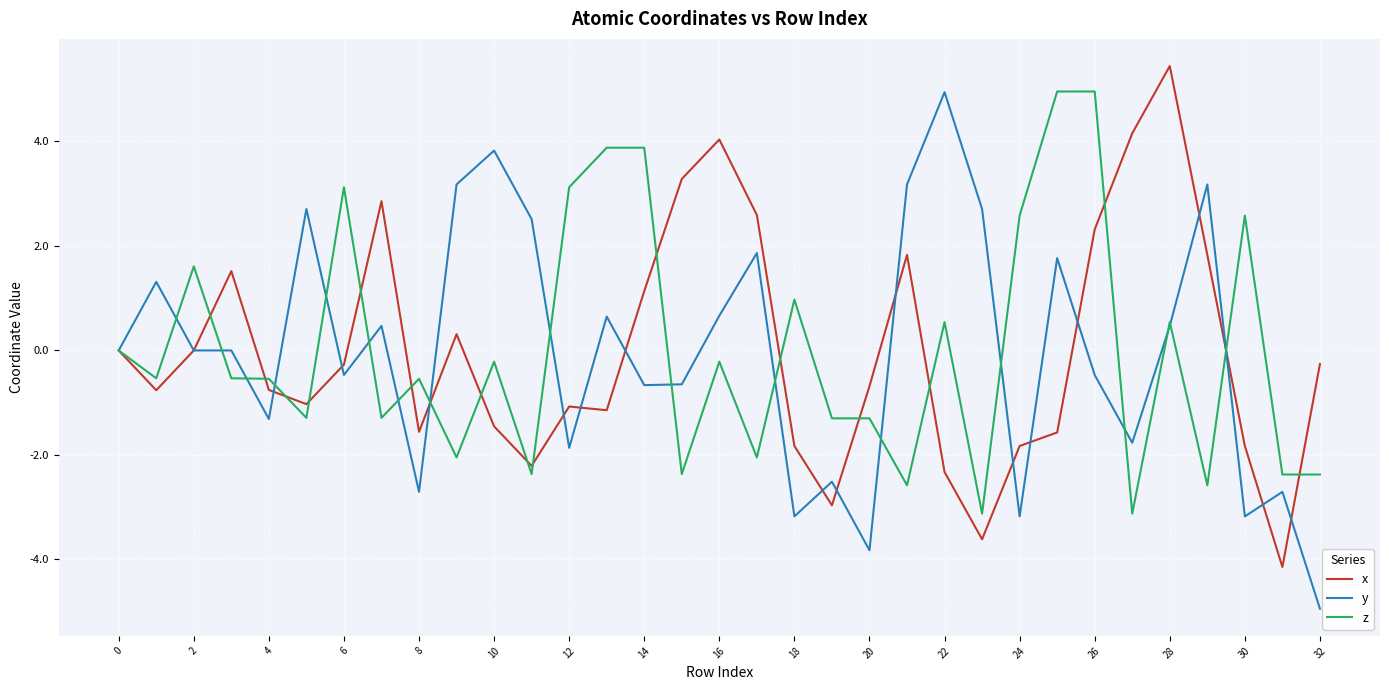

What is the highest value of the y series?

4.9